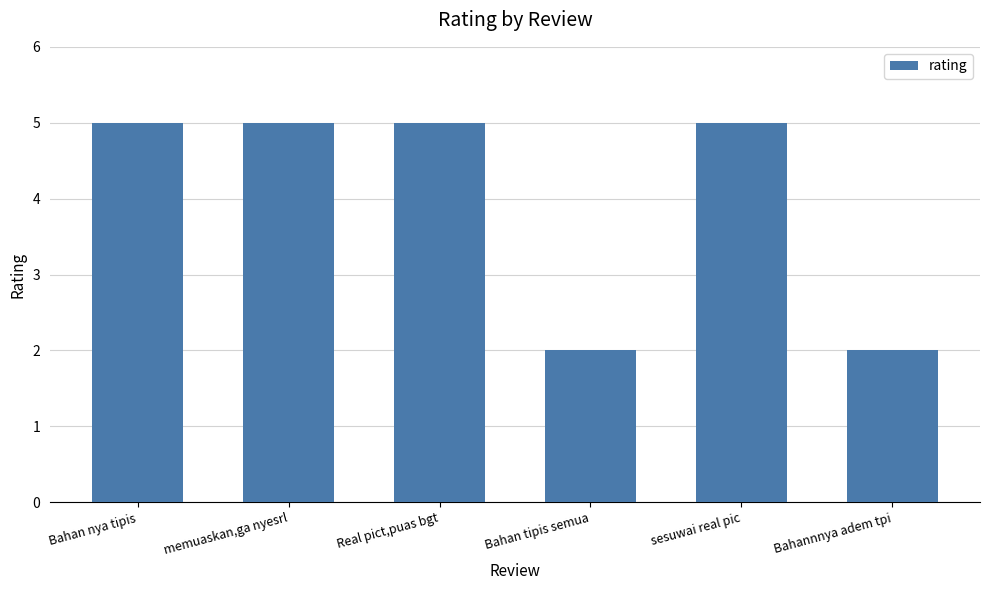

Read the value at sesuwai real pic.

5